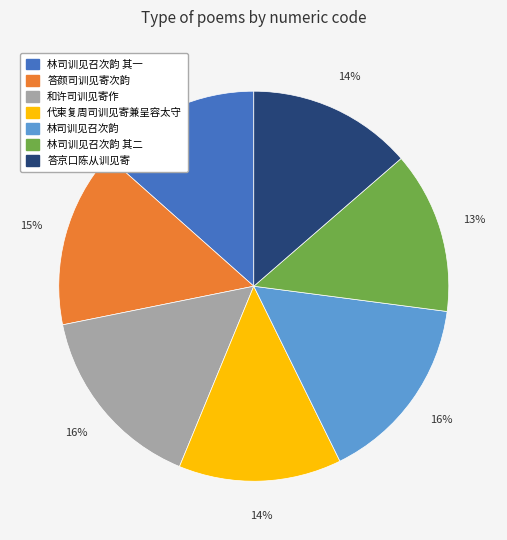

Does any single category account for the majority?

No